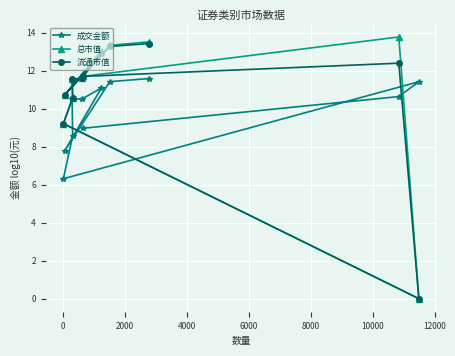

Which series has the largest range (max minus min)?

总市值